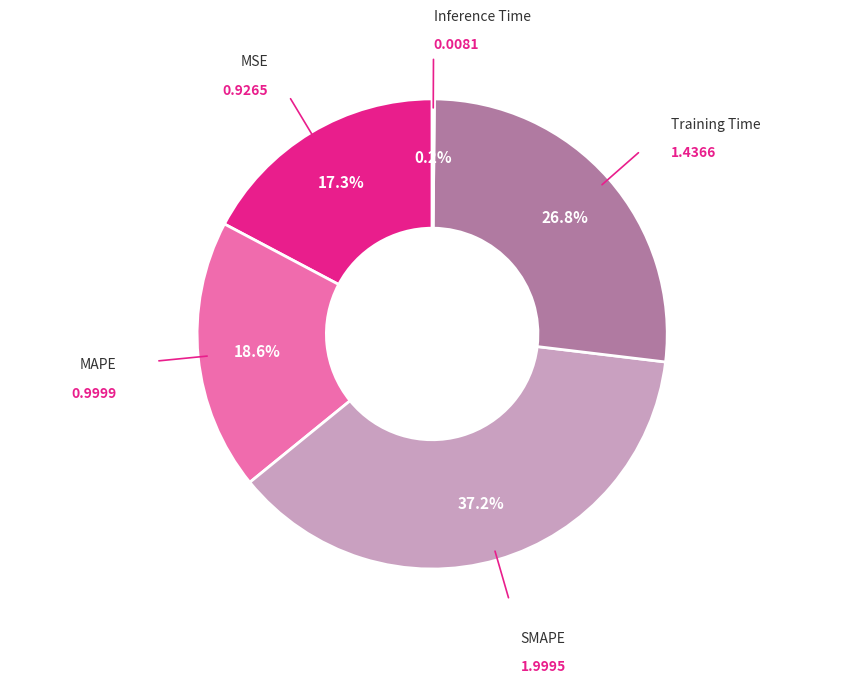

Does any single category account for the majority?

No